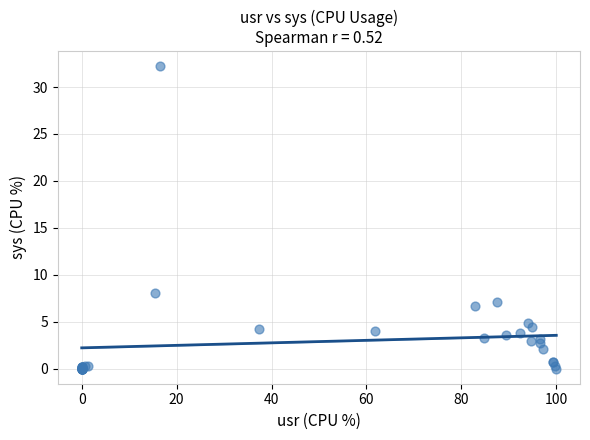

What Y value in the scatter plot is closest to 16?

8.1